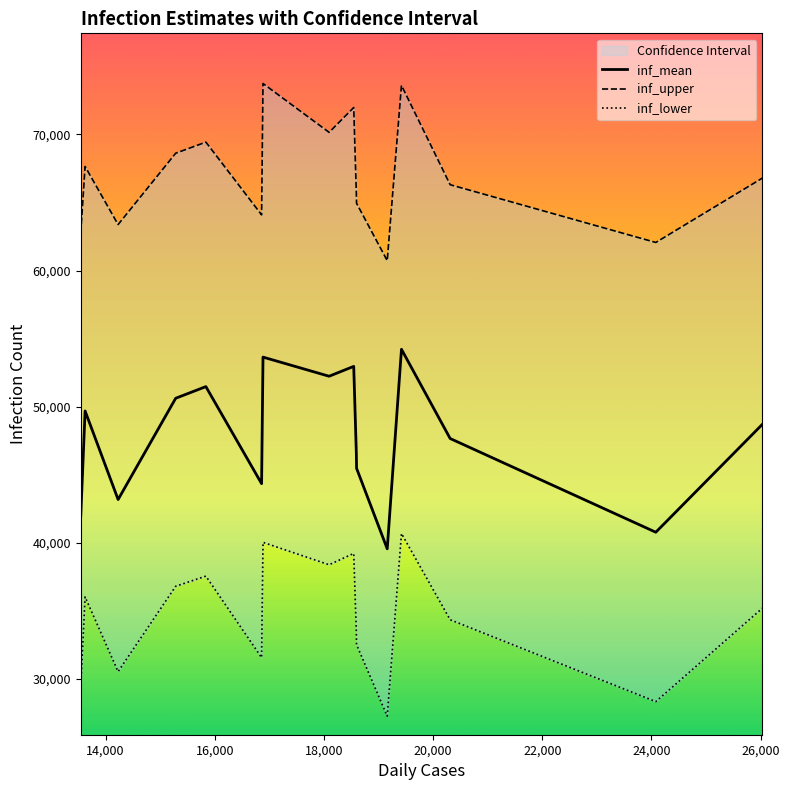

Reading right to left, transcribe all the data shown in this chart.

inf_mean: 48704.3	40780.5	47664.8	54220.0	39561.8	45479.1	46583.6	52964.0	52239.7	53645.4	44349.2	51478.2	50621.9	43182.4	49691.3	41988.2
inf_upper: 66795.4	62067.5	66310.1	73605.7	60728.5	64945.8	65685.2	71978.9	70157.2	73743.4	64095.6	69438.9	68623.7	63382.4	67648.4	62788.7
inf_lower: 35199.1	28336.6	34350.9	40685.8	27268.2	32523.4	33480.6	39222.9	38391.4	40037.0	31570.7	37556.8	36810.8	30540.8	36030.6	29427.6